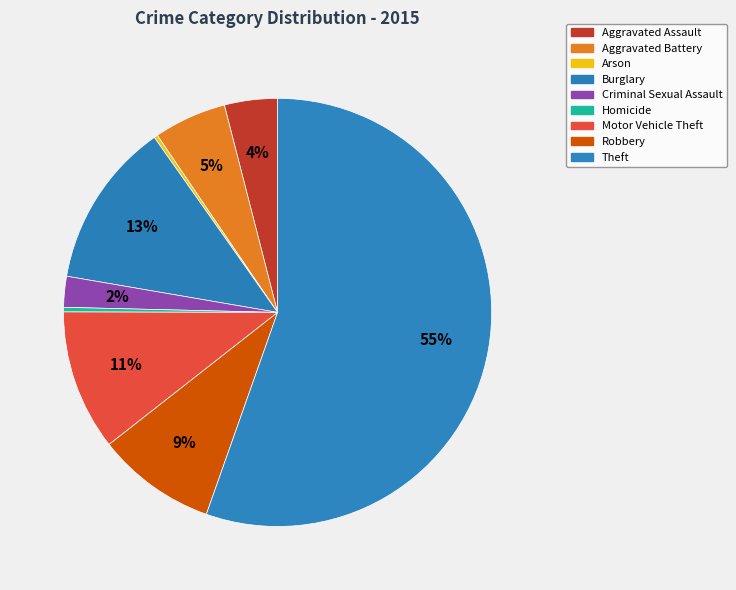

To the nearest percent, what portion does Burglary represent?

13%